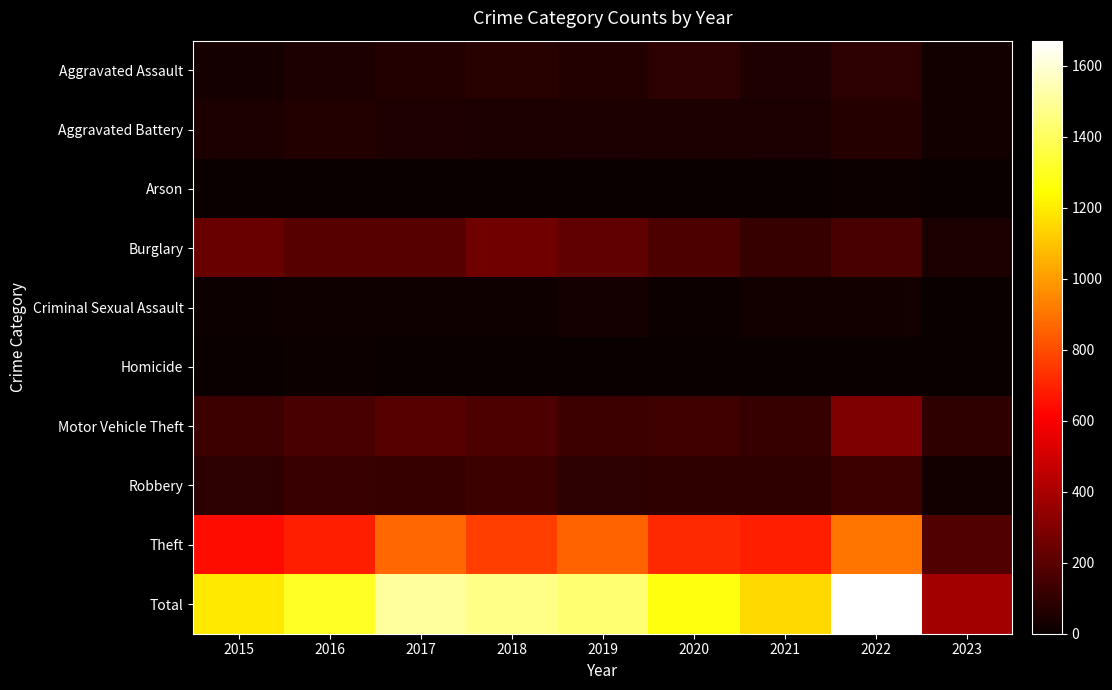

Reading right to left, extract all data points from this chart.

Aggravated Assault: 2023=24	2022=89	2021=58	2020=88	2019=61	2018=72	2017=59	2016=50	2015=31
Aggravated Battery: 2023=20	2022=66	2021=43	2020=48	2019=45	2018=52	2017=54	2016=60	2015=50
Arson: 2023=0	2022=7	2021=6	2020=4	2019=5	2018=6	2017=1	2016=3	2015=3
Burglary: 2023=40	2022=161	2021=117	2020=167	2019=221	2018=257	2017=192	2016=194	2015=236
Criminal Sexual Assault: 2023=6	2022=20	2021=24	2020=13	2019=29	2018=19	2017=19	2016=19	2015=13
Homicide: 2023=1	2022=6	2021=2	2020=6	2019=3	2018=5	2017=2	2016=8	2015=4
Motor Vehicle Theft: 2023=92	2022=291	2021=113	2020=134	2019=125	2018=164	2017=191	2016=163	2015=125
Robbery: 2023=20	2022=125	2021=95	2020=94	2019=89	2018=130	2017=115	2016=123	2015=87
Theft: 2023=179	2022=905	2021=691	2020=714	2019=855	2018=767	2017=873	2016=689	2015=641
Total: 2023=382	2022=1670	2021=1149	2020=1268	2019=1433	2018=1472	2017=1506	2016=1309	2015=1190